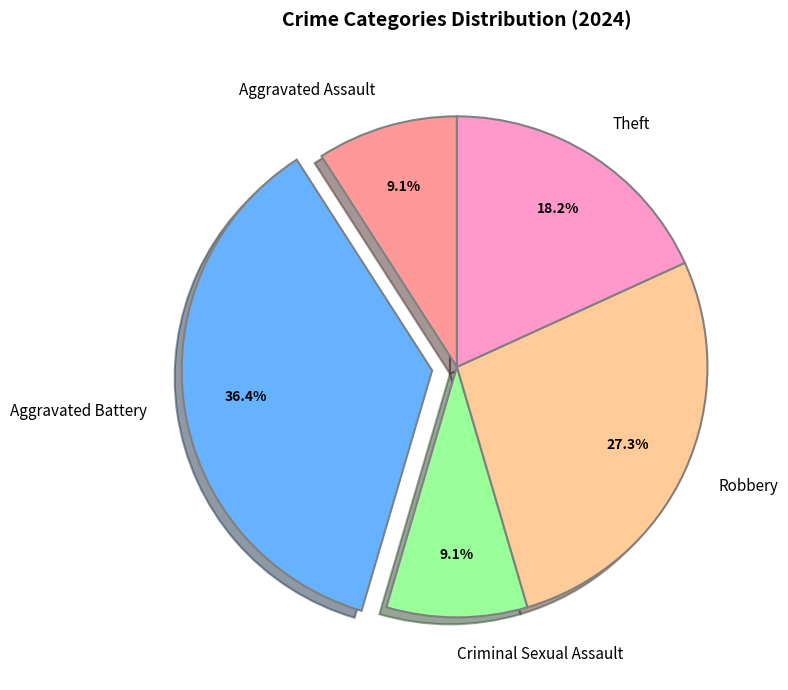

What percentage is the Robbery slice, to the nearest percent?

27%